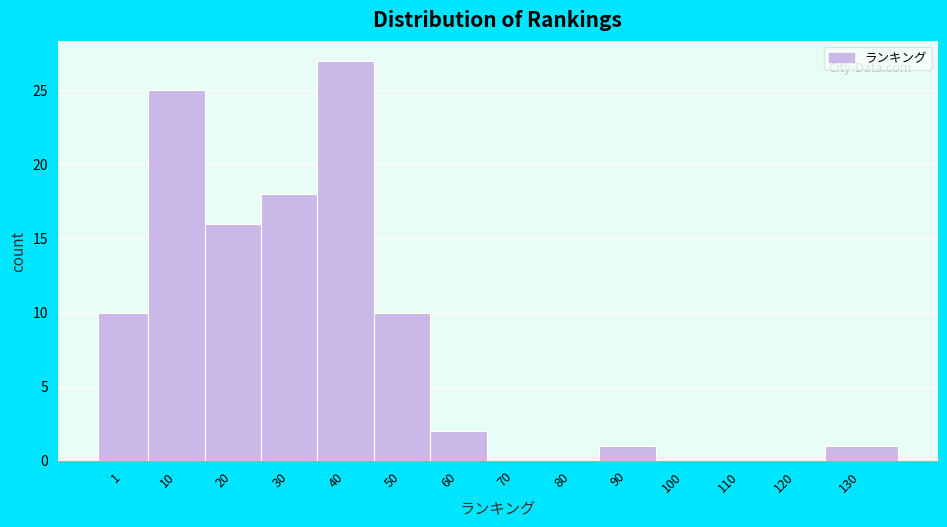

Reading right to left, what are all the values shown in this chart?

130=1	120=0	110=0	100=0	90=1	80=0	70=0	60=2	50=10	40=27	30=18	20=16	10=25	1=10